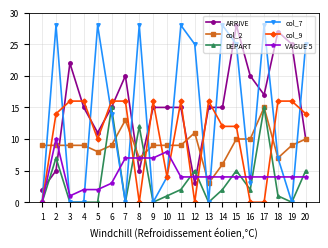

The col_9 series shows 4 at 10. True or false?

True